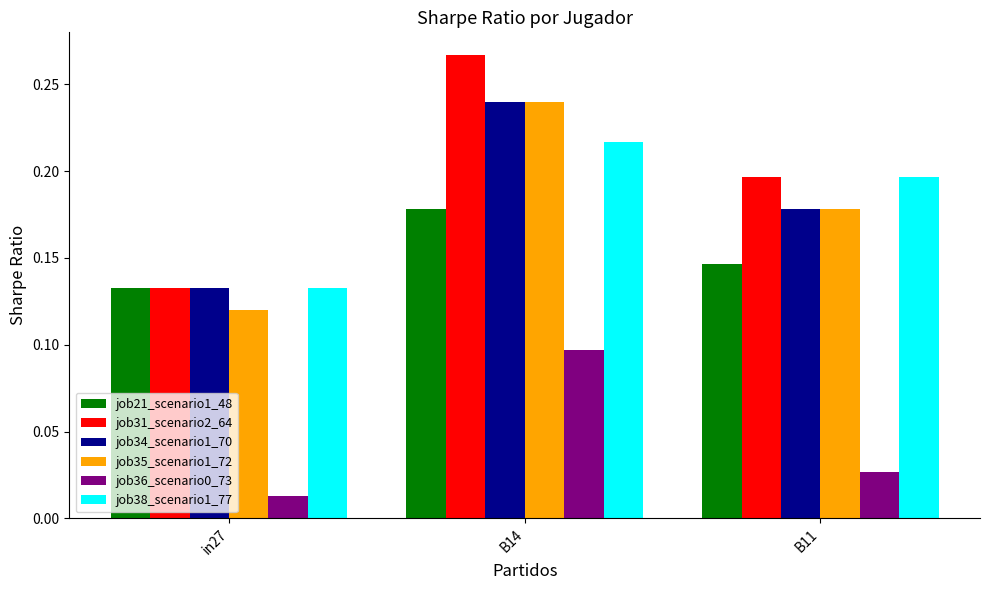

Rank the categories by job36_scenario0_73 value from highest to lowest.

B14, B11, in27